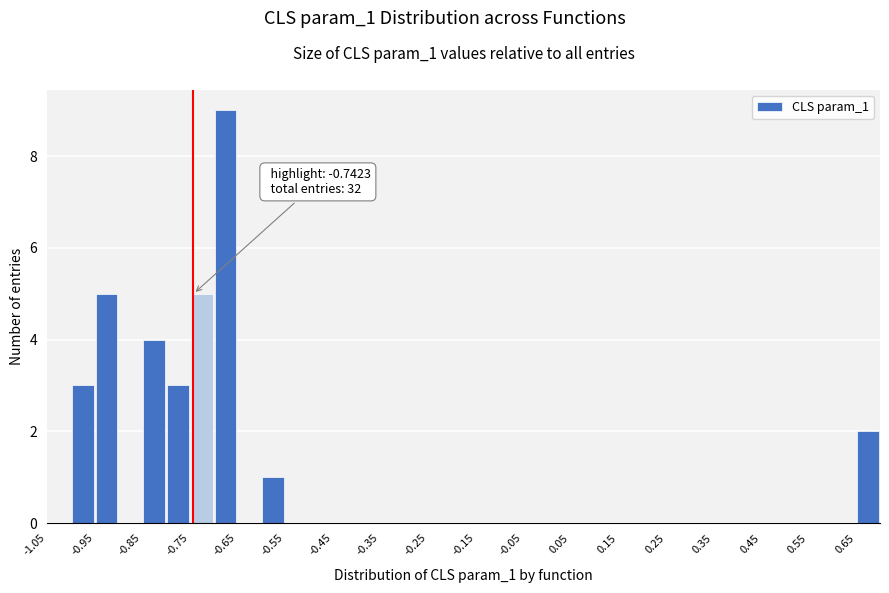

Which range on the x-axis has the tallest bar?

-0.70 to -0.65